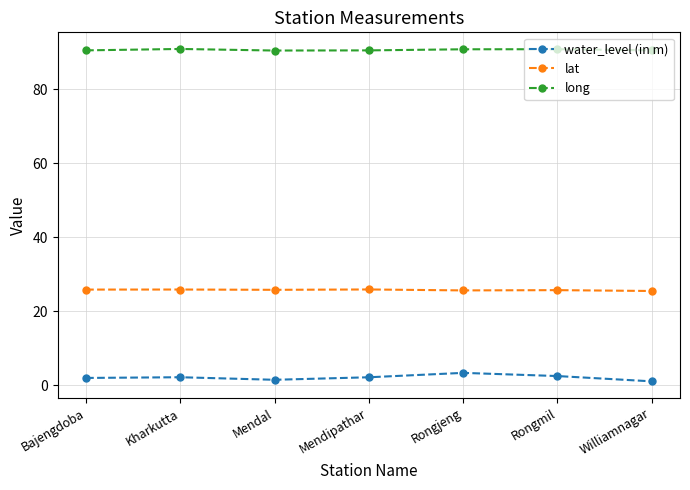

List the series in order of their overall mean, lowest first.

water_level (in m), lat, long